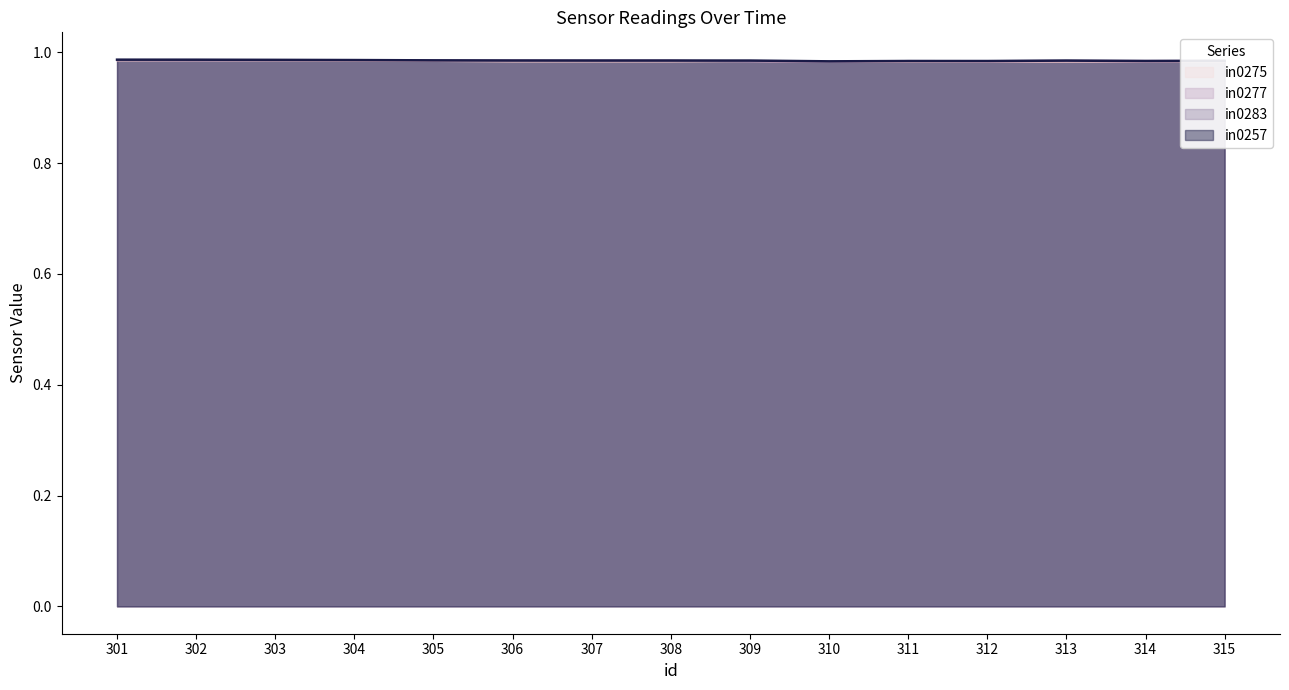

At which category does in0277 reach its first local valley?

302